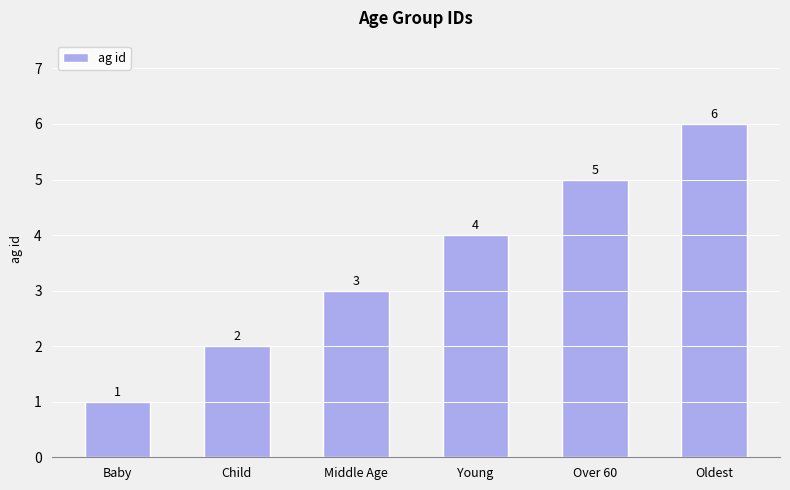

What is the minimum value shown in the chart?

1